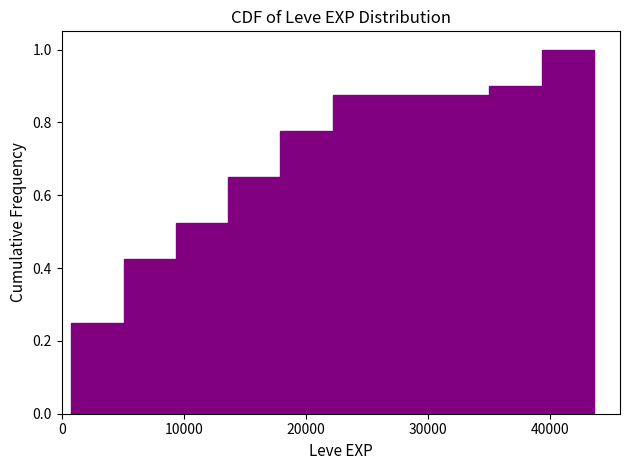

Reading left to right, list every bar in this chart as the range it spans on the x-axis followed by its height. Neither the bar edges nor the heights are printed on the chart, so give them approximately, as read against the axes.

1000 to 5000: 0.26
5000 to 9000: 0.42
9000 to 14000: 0.52
14000 to 18000: 0.66
18000 to 22000: 0.78
22000 to 26000: 0.88
26000 to 31000: 0.88
31000 to 35000: 0.88
35000 to 39000: 0.90
39000 to 44000: 1.00